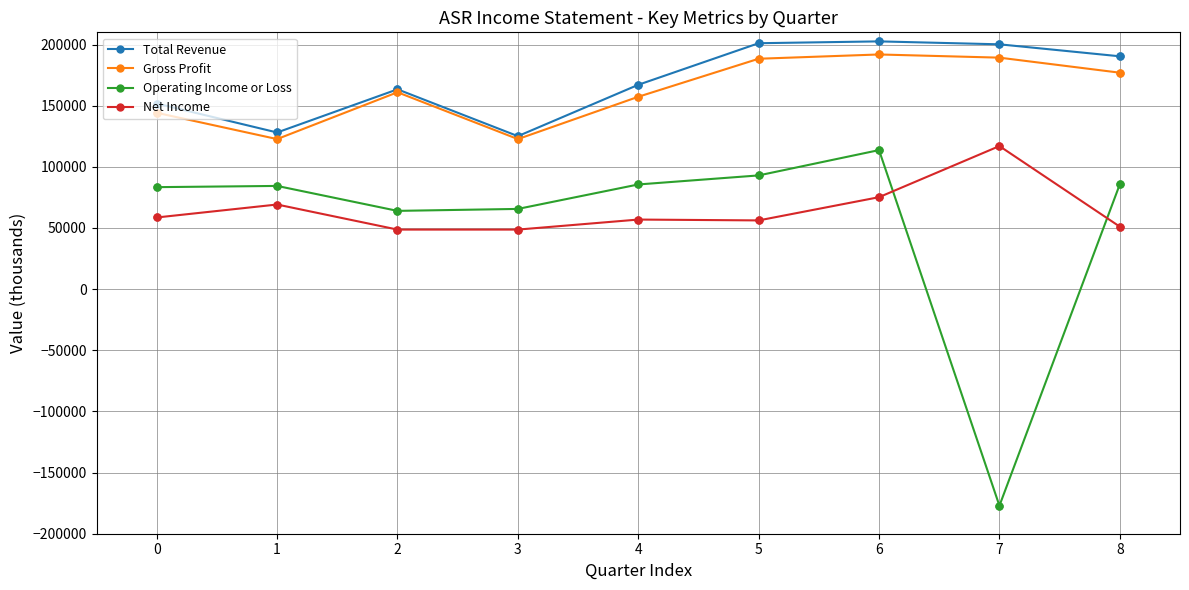

Between 3 and 7, which series saw the biggest shift?

Operating Income or Loss